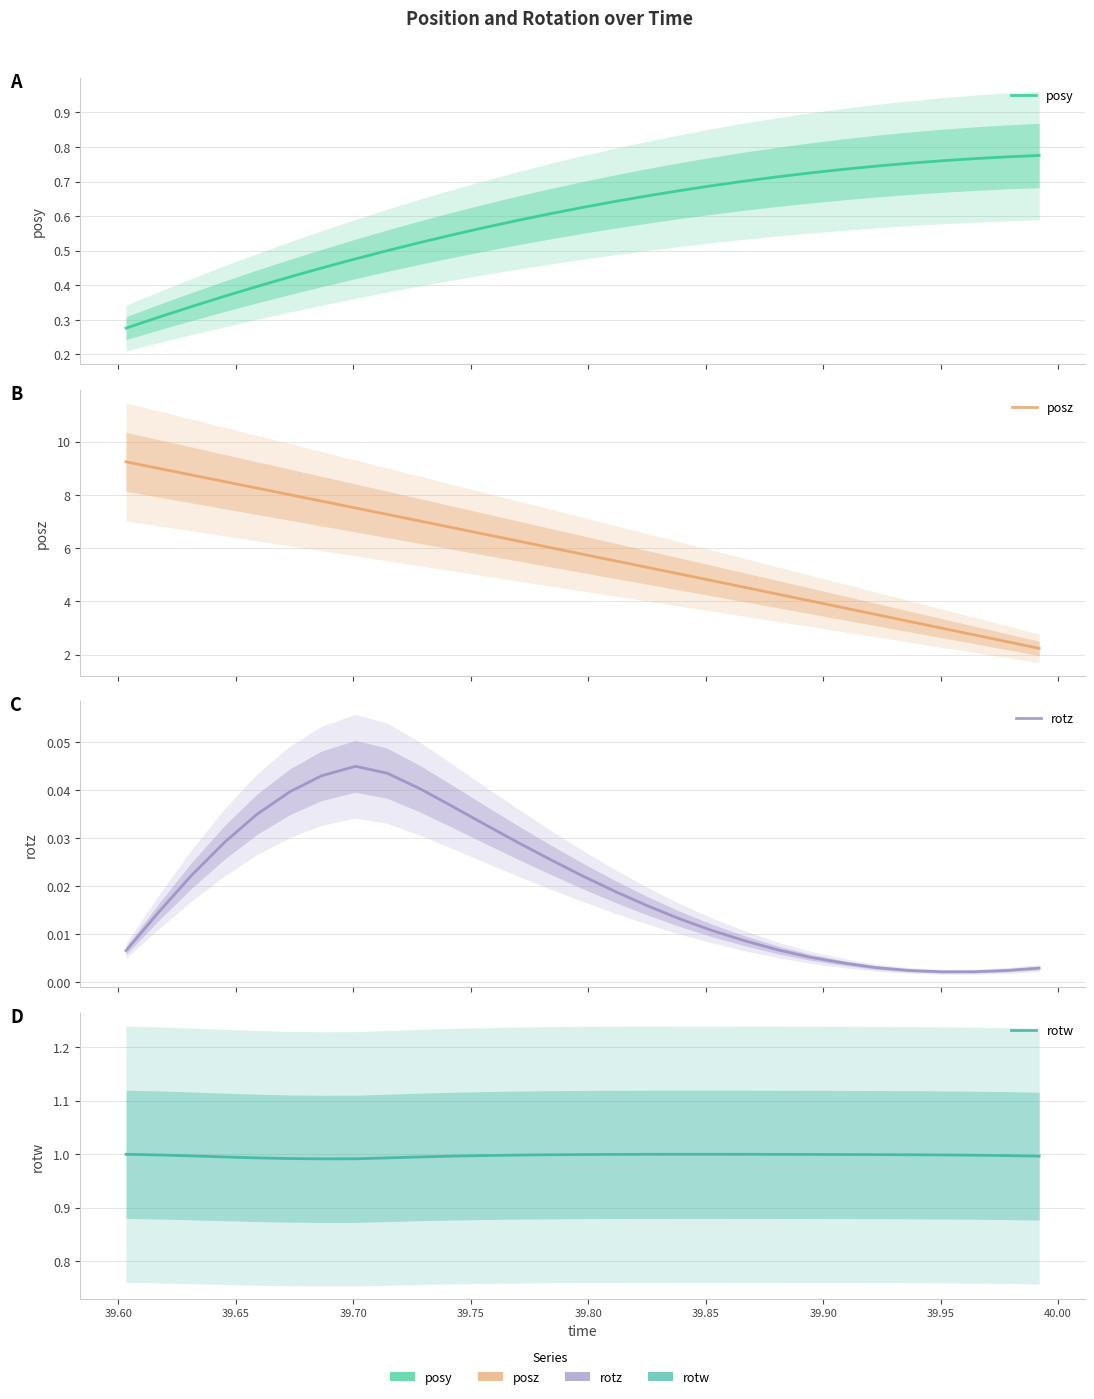

What is the sum of all posz values?

167.1